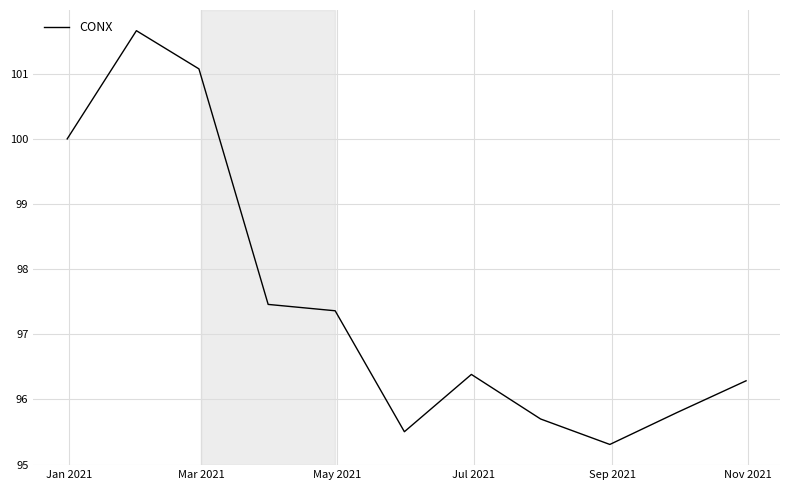

What is the difference between the maximum and minimum values?

6.4